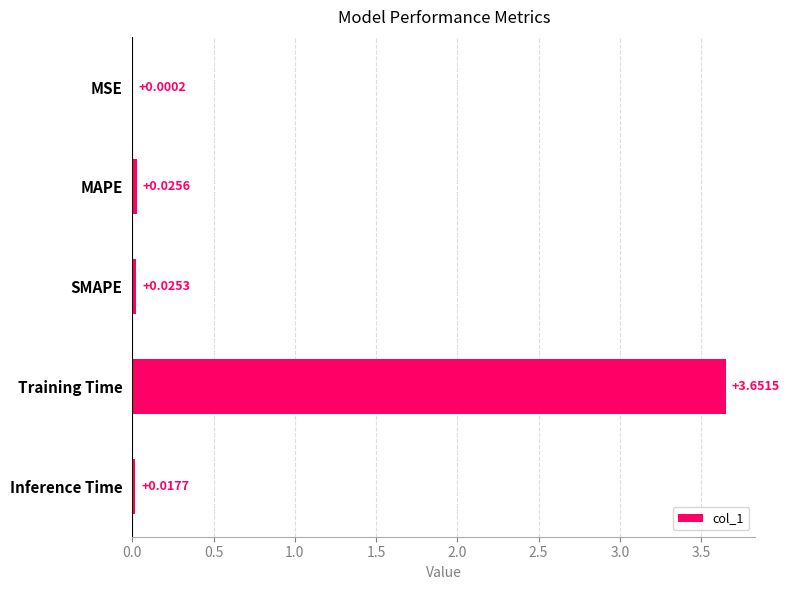

What is the change in value from MSE to Training Time?

+3.7